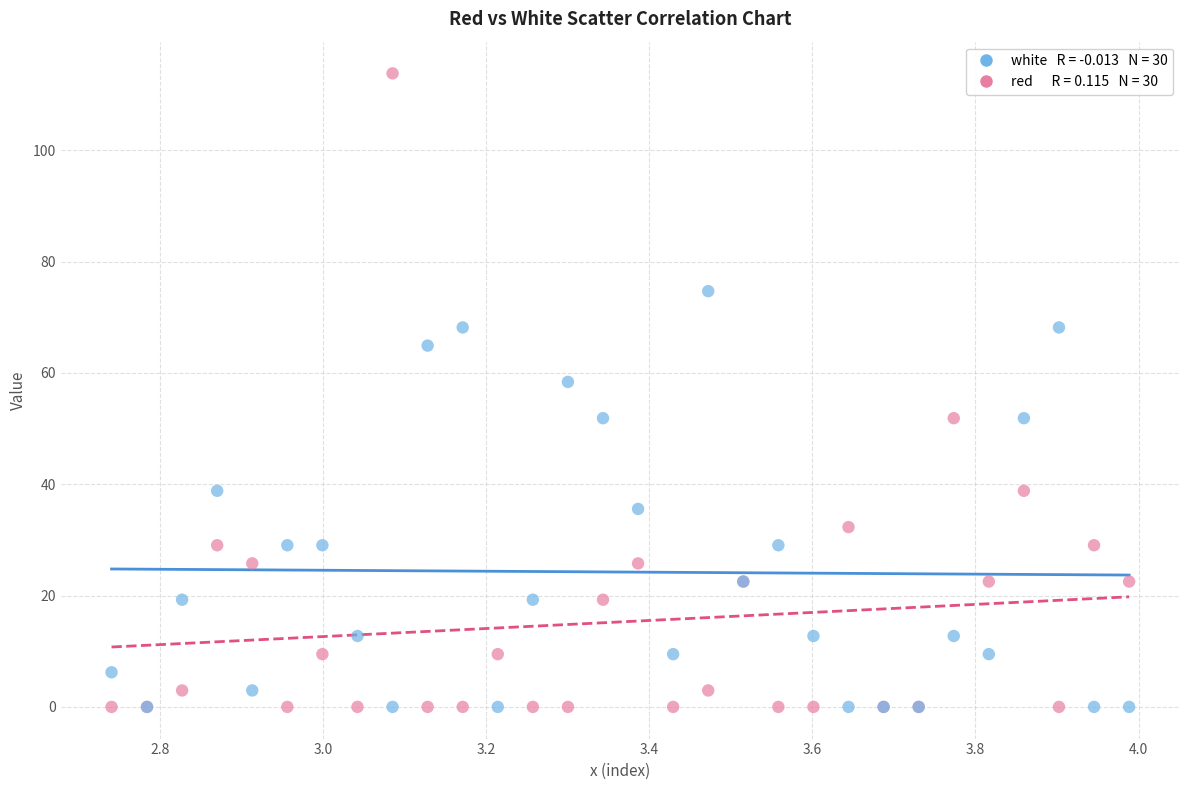

Across all series, what Y value is closest to 56?

58.4